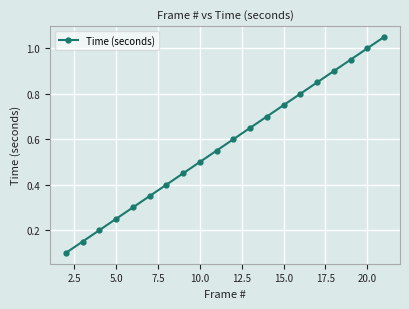

True or false: there are more than 0 points higher than both neighbors.

False